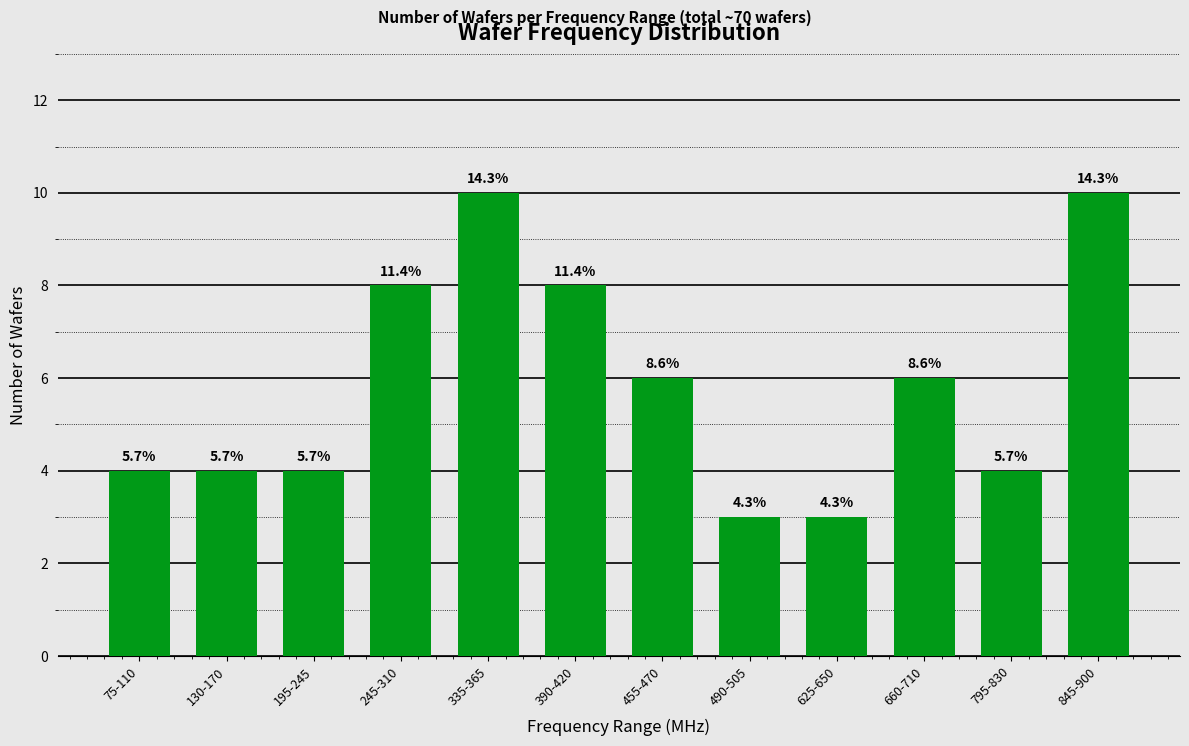

Which label corresponds to the smallest value in the chart?

490-505